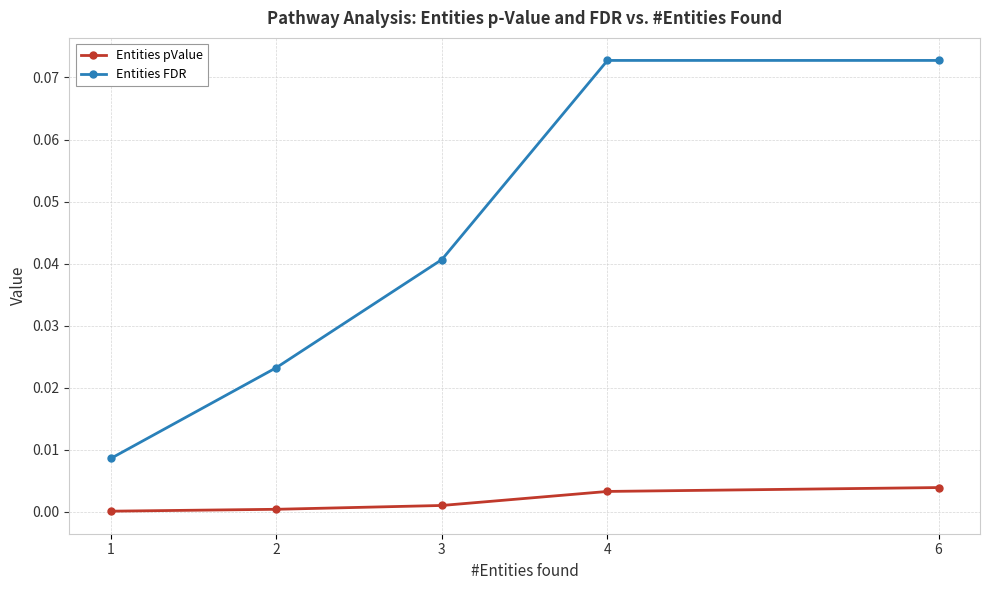

List the series in order of their peak value, lowest first.

Entities pValue, Entities FDR